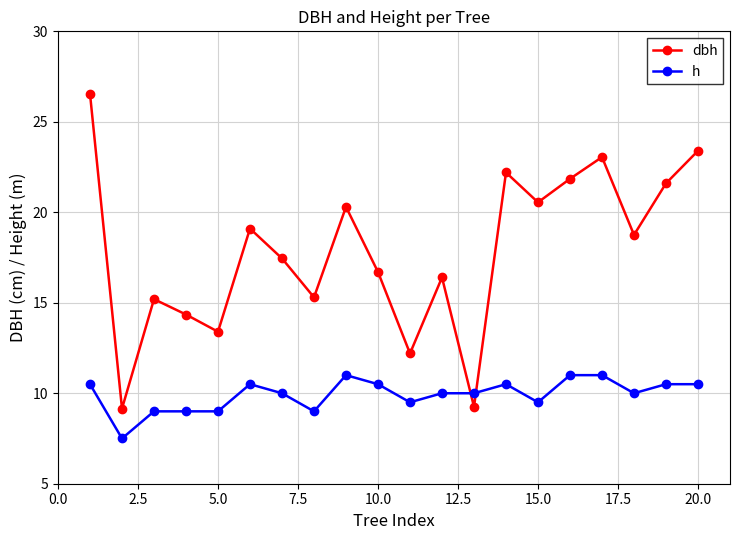

True or false: h has more than 2 points higher than both neighbors.

True